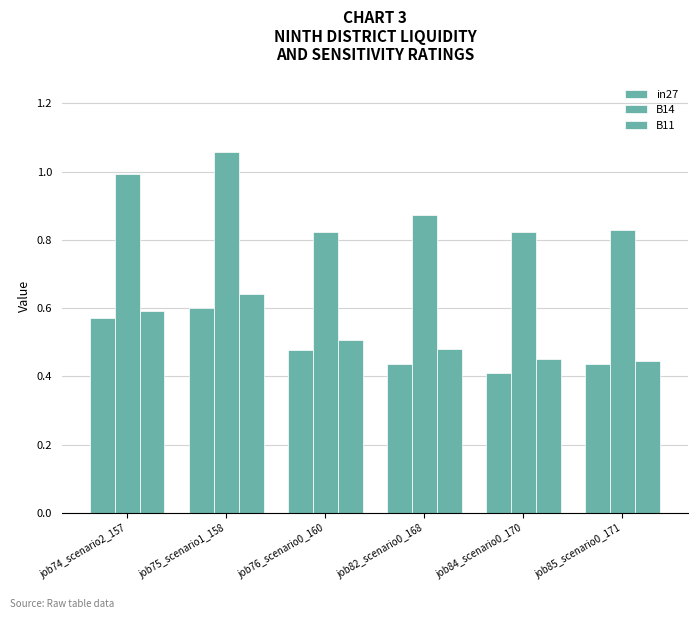

Is the value of B11 at job84_scenario0_170 greater than the value of B14 at job76_scenario0_160?

No